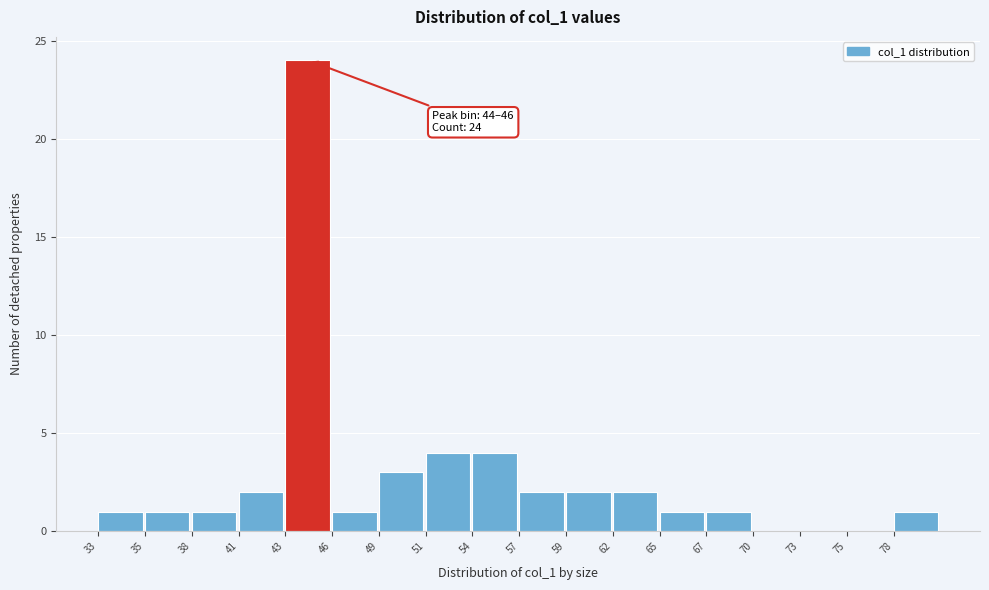

Reading left to right, extract all data points from this chart.

33=1	35=1	38=1	41=2	43=24	46=1	49=3	51=4	54=4	57=2	59=2	62=2	65=1	67=1	70=0	73=0	75=0	78=1